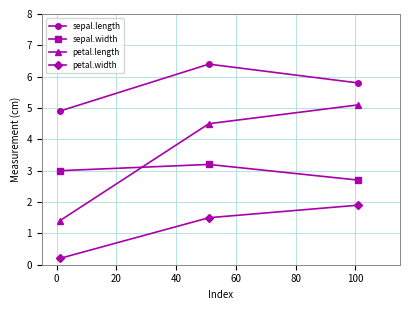

What is the average value of the sepal.length series?

5.7